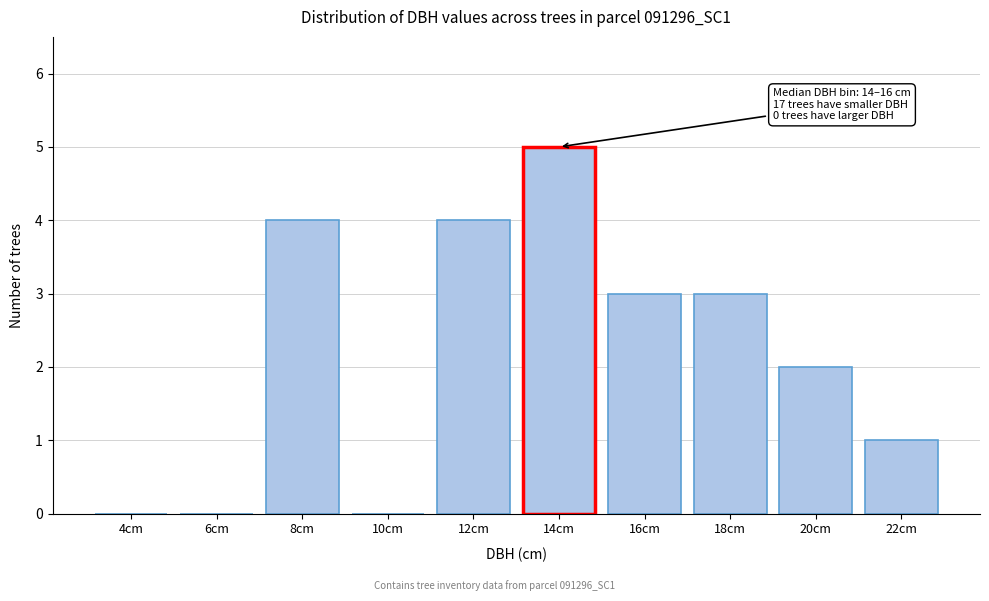

Reading left to right, extract all data points from this chart.

4cm=0	6cm=0	8cm=4	10cm=0	12cm=4	14cm=5	16cm=3	18cm=3	20cm=2	22cm=1